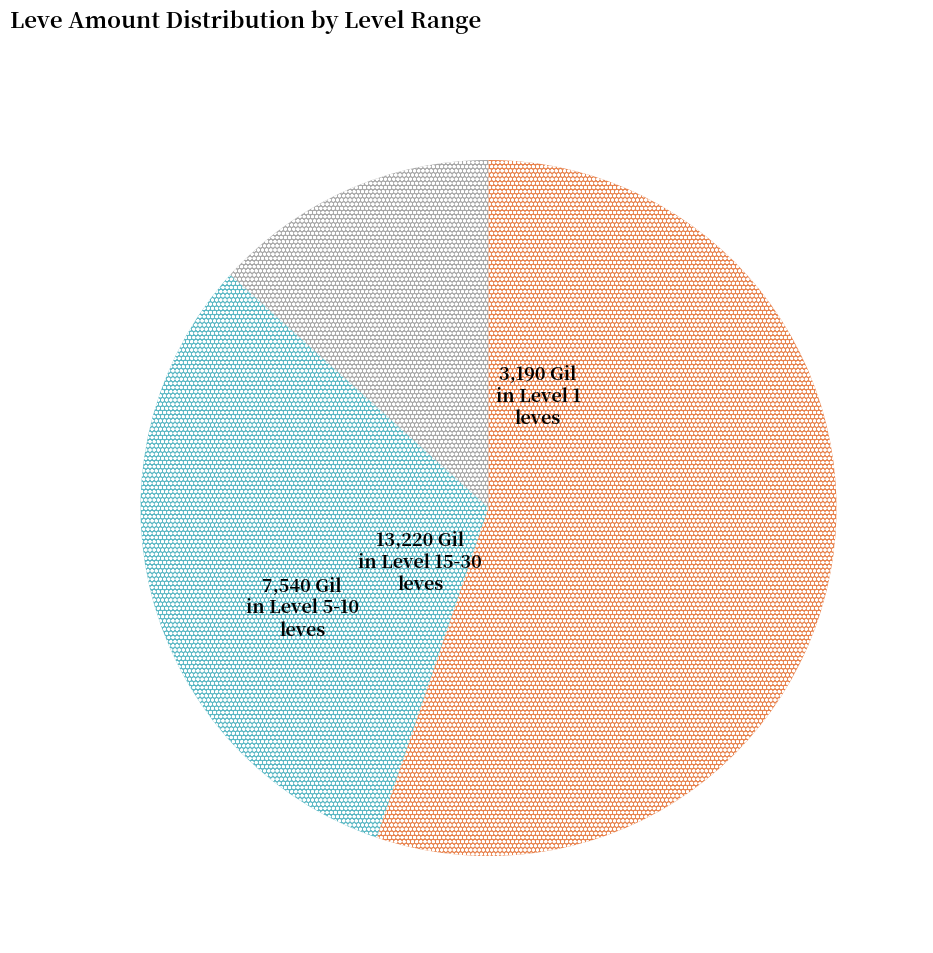

Is there a majority slice in this chart?

Yes